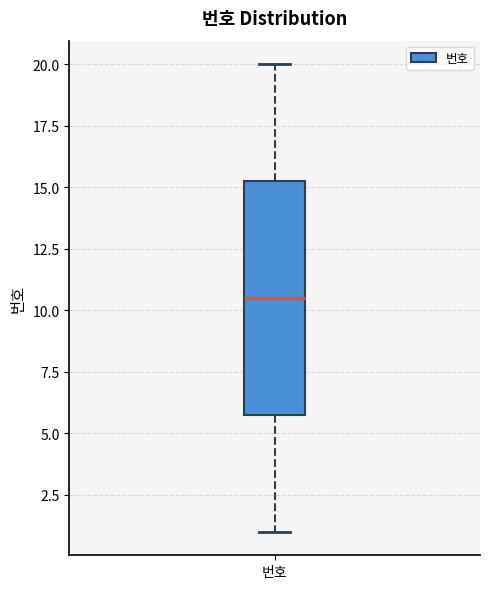

Transcribe this box plot: give where the median line is, the range the box spans, and where the two whiskers end, as read against the y-axis. The values are not printed on the chart, so give them approximately, as read against the axis.

median 10.5, box 6.0 to 15.5, whiskers 1.0 to 20.0